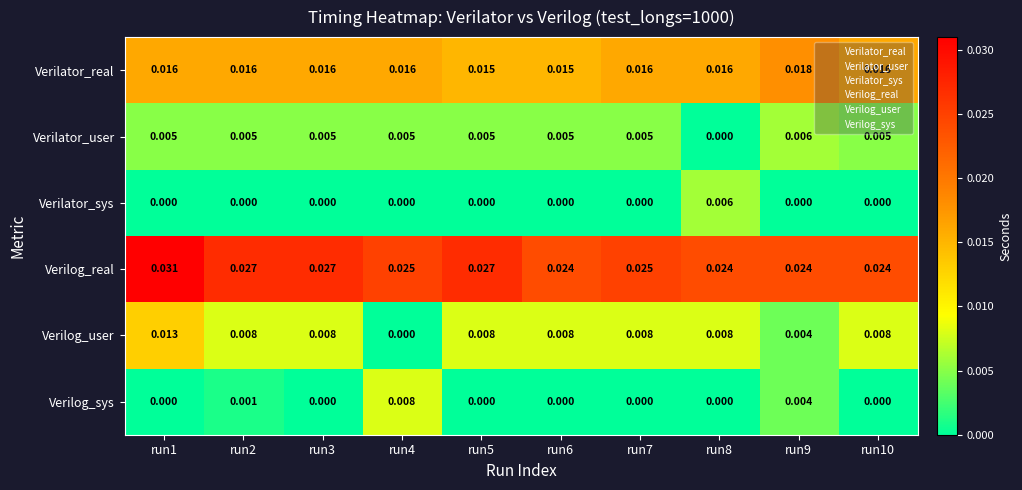

Is the value of Verilator_real at run4 greater than the value of Verilog_sys at run3?

Yes